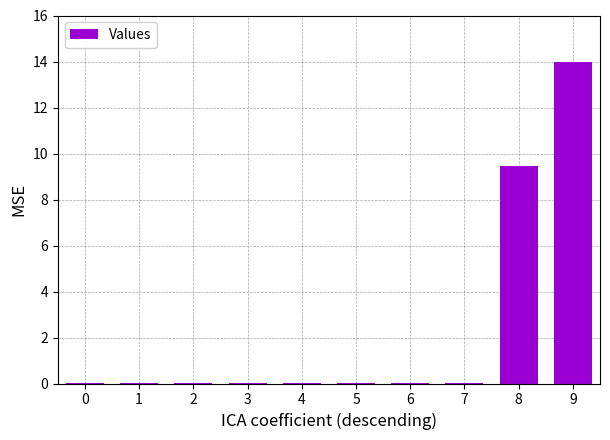

Read the value at 8.

9.5